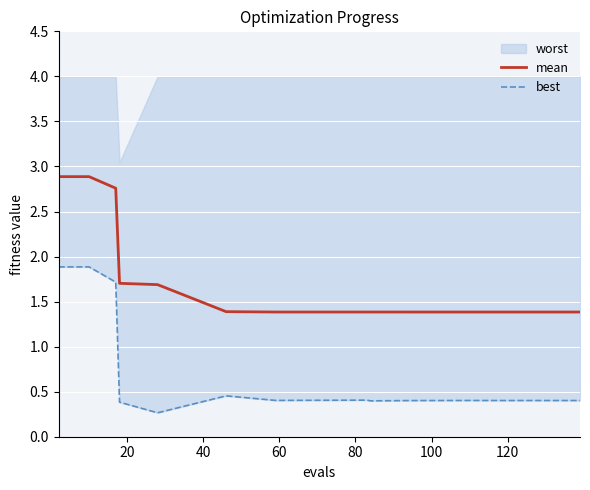

What is the highest value of the mean series?

2.9